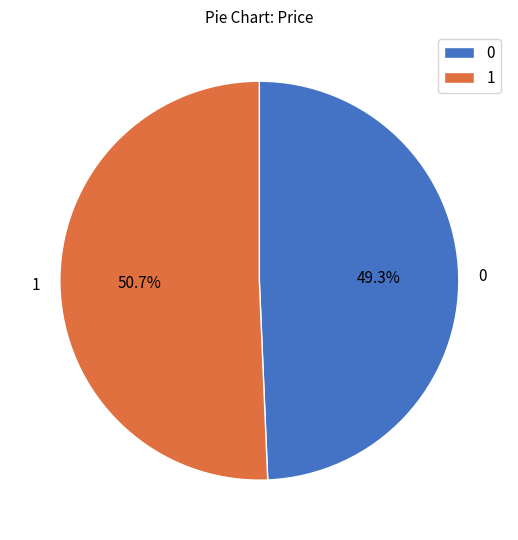

Rank the categories by value from highest to lowest.

1, 0